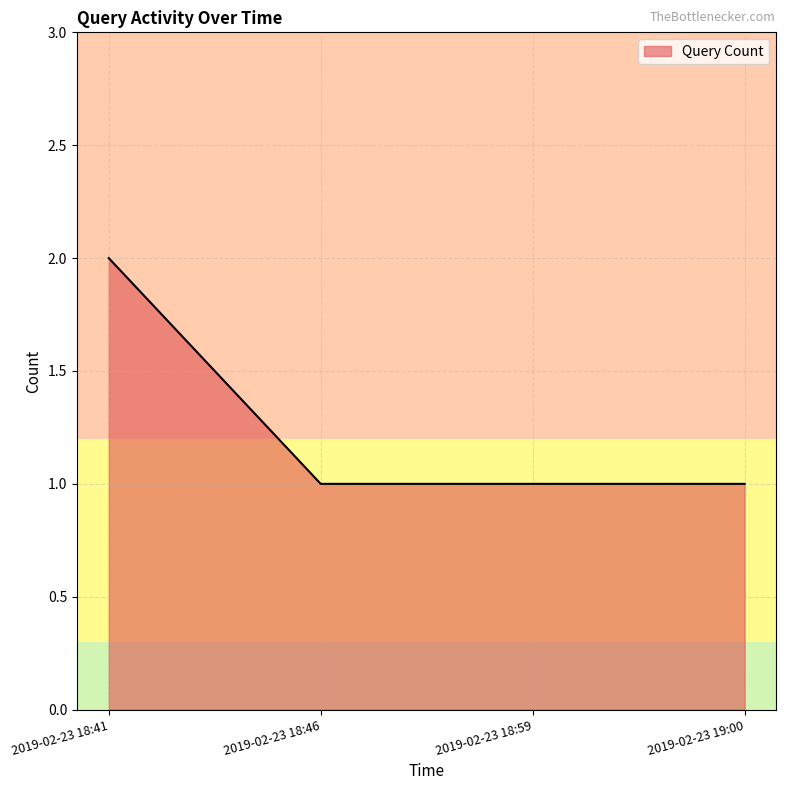

Which label corresponds to the largest value in the chart?

2019-02-23 18:41